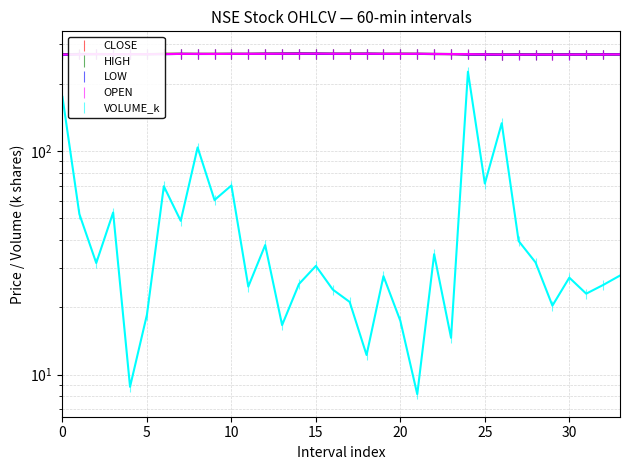

The value of HIGH at 33 is 68.8. True or false?

False